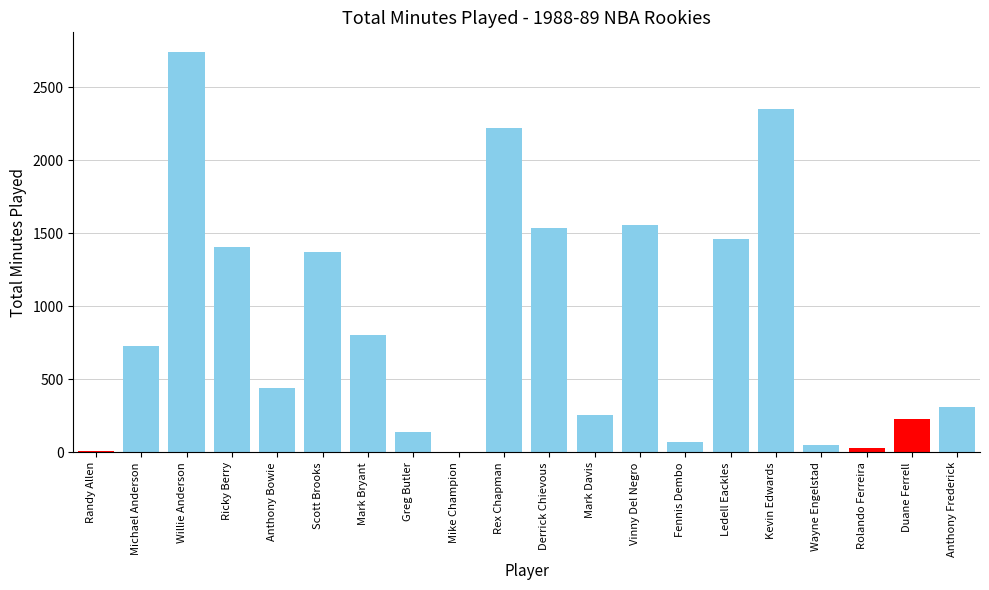

Are the bars horizontal?

No